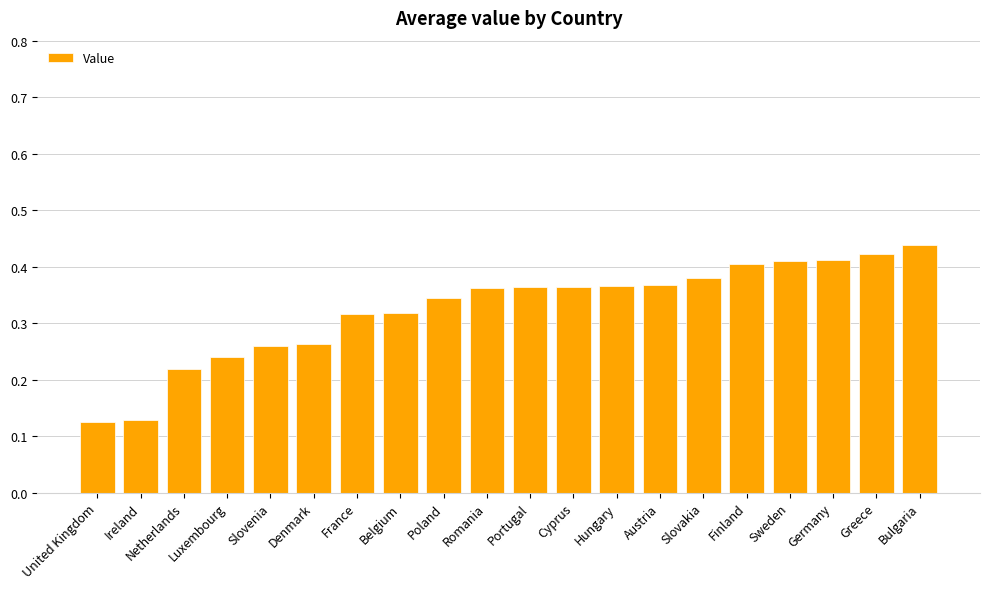

How many distinct data groups are displayed?

1